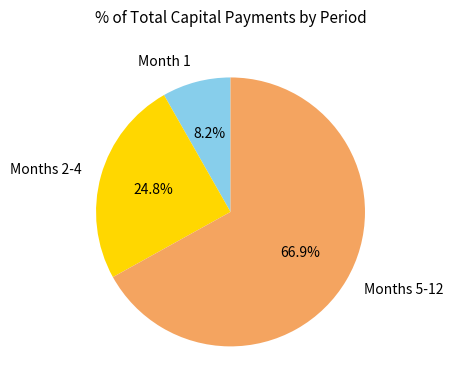

What is the ratio of the value at Months 5-12 to the value at Months 2-4?

2.7